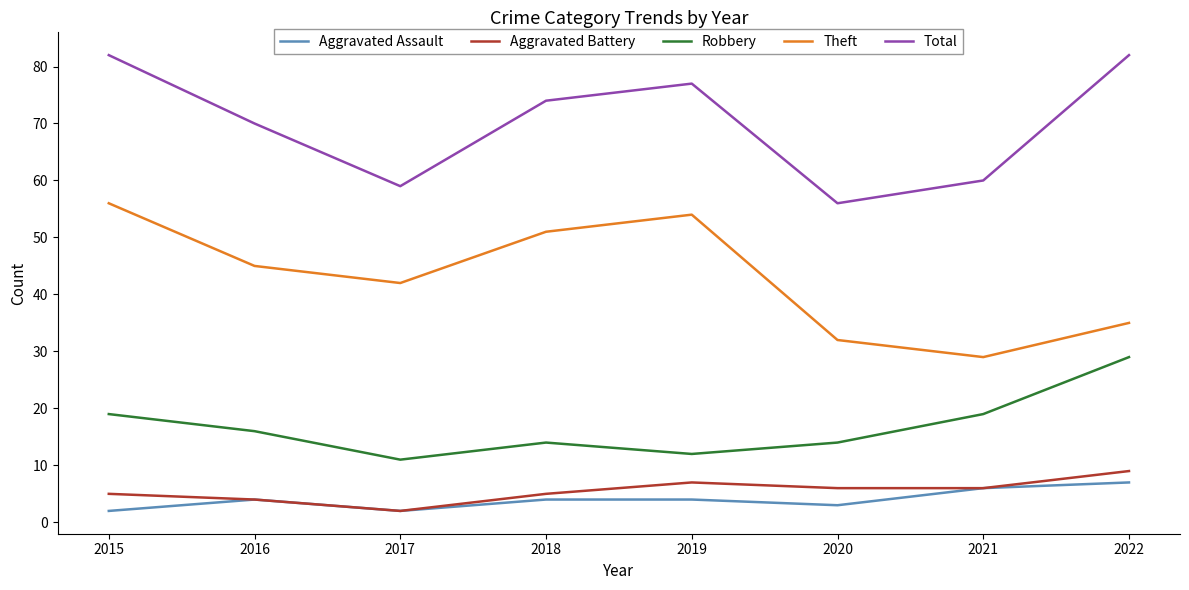

Reading left to right, what are all the values shown in this chart?

Aggravated Assault: 2	4	2	4	4	3	6	7
Aggravated Battery: 5	4	2	5	7	6	6	9
Robbery: 19	16	11	14	12	14	19	29
Theft: 56	45	42	51	54	32	29	35
Total: 82	70	59	74	77	56	60	82